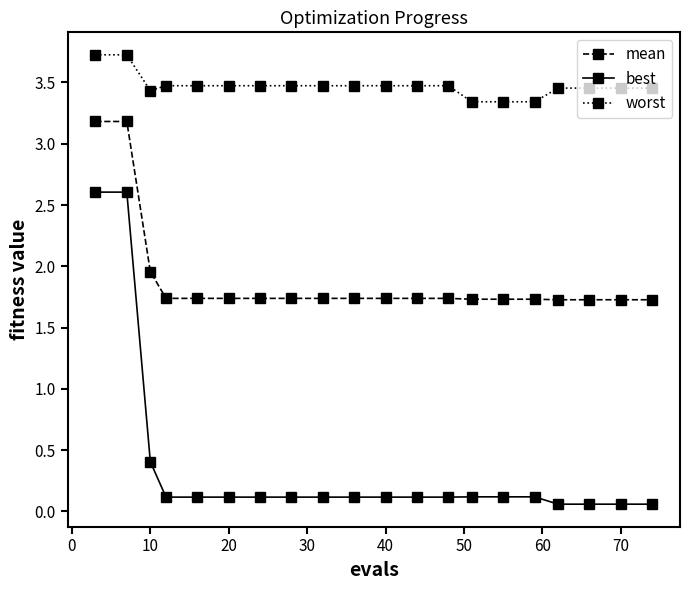

What is the difference between the second highest and second lowest values in the best series?

2.5